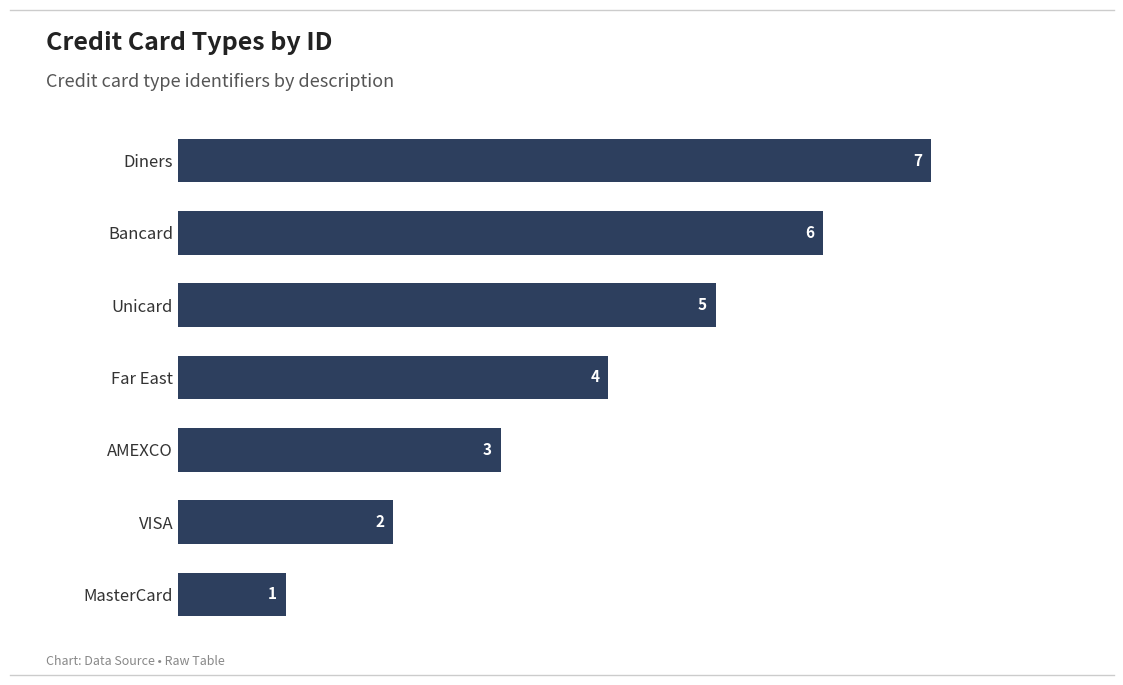

Count the values in the range 2 to 6.

5